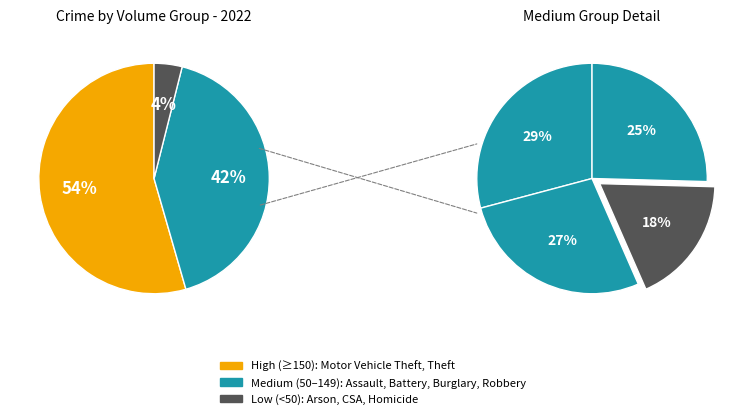

Which category has the biggest portion of the pie?

Theft